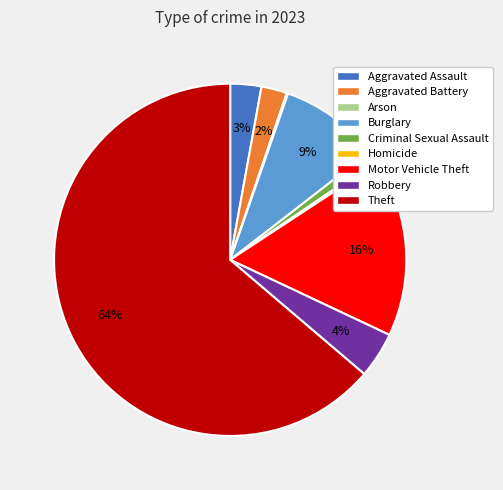

To the nearest percent, what portion does Aggravated Battery represent?

2%